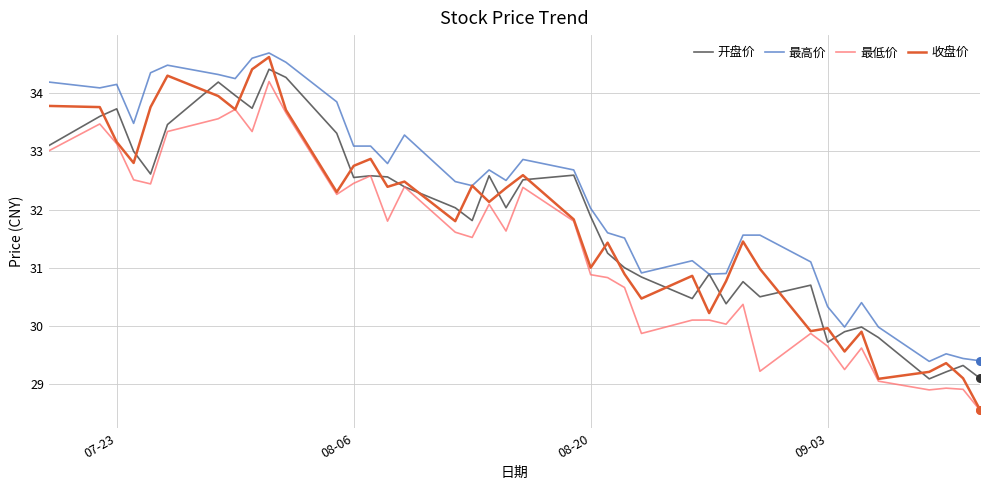

Which series has the largest total across all categories?

最高价